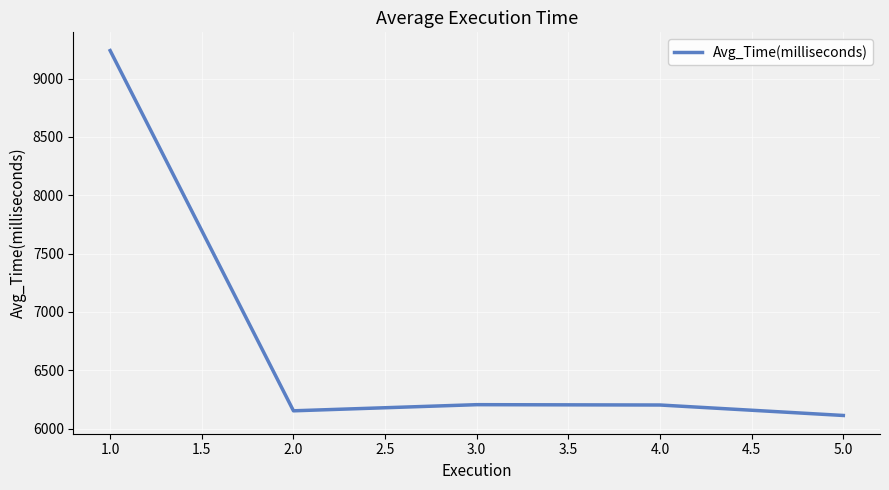

What is the difference between the maximum and minimum values?

3128.9